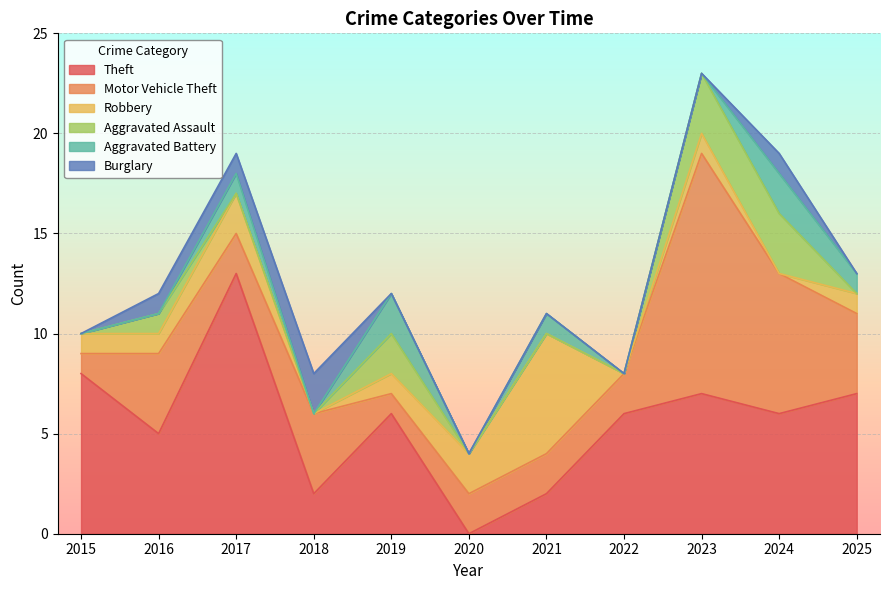

How many data points in Aggravated Battery are above 0?

5